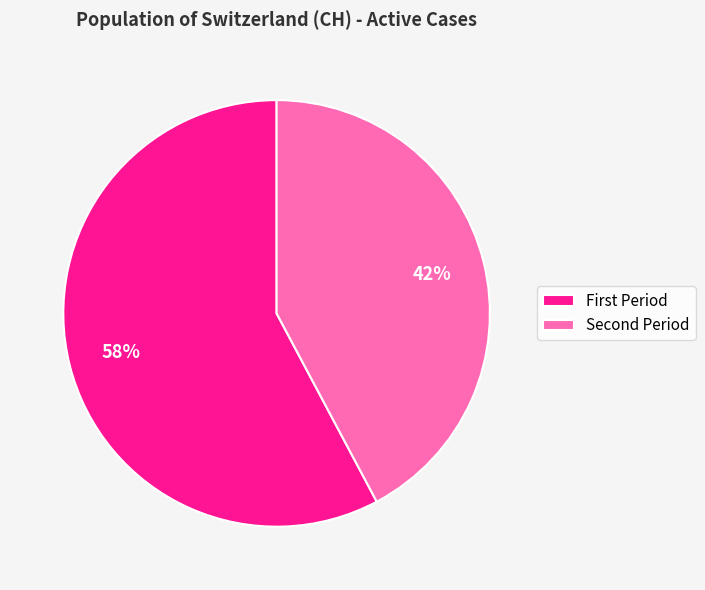

Count the number of slices in the pie.

2